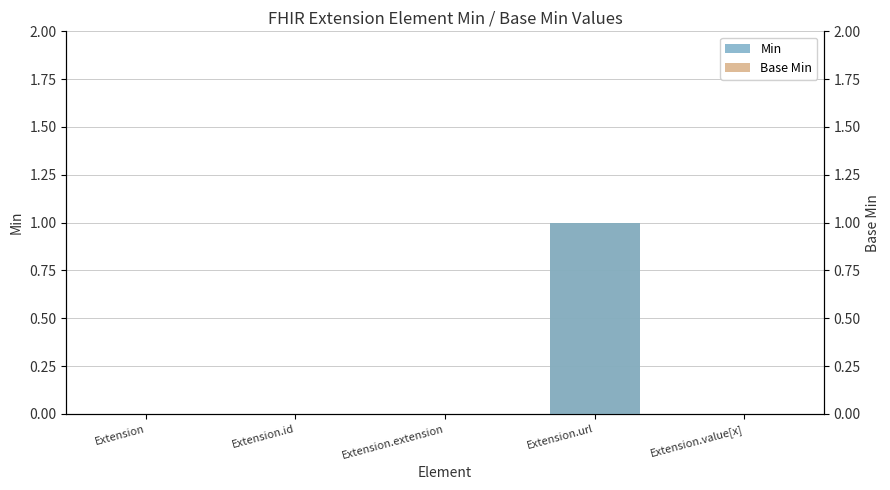

Which label corresponds to the largest value in the chart?

Extension.url